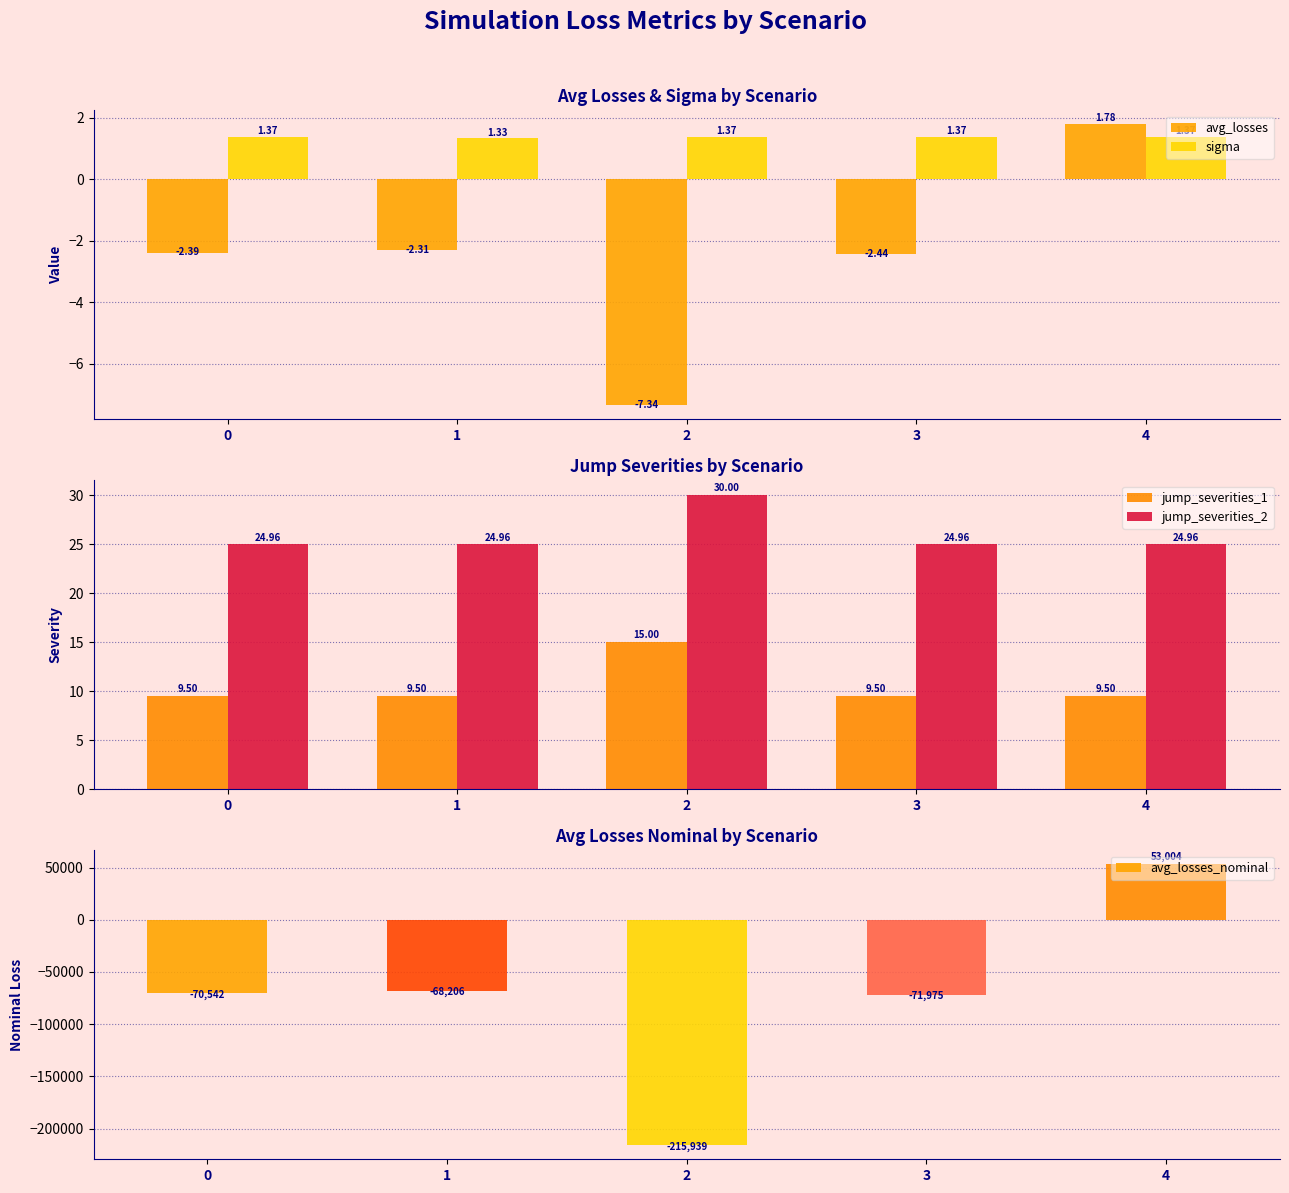

What is the average value of the sigma series?

1.4